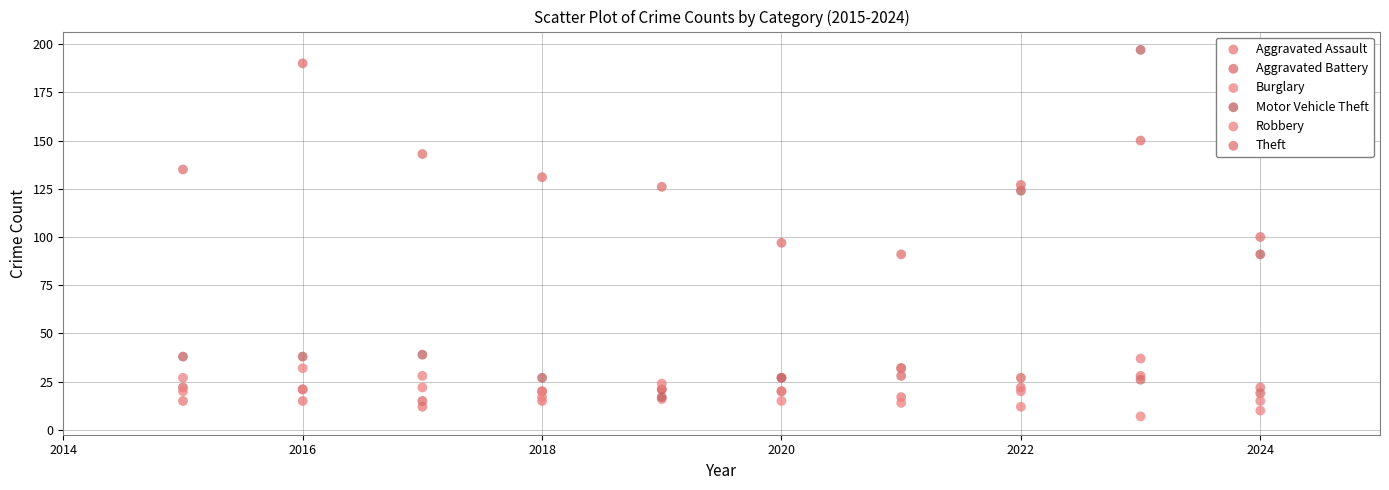

Which series contains the lowest Y value?

Burglary